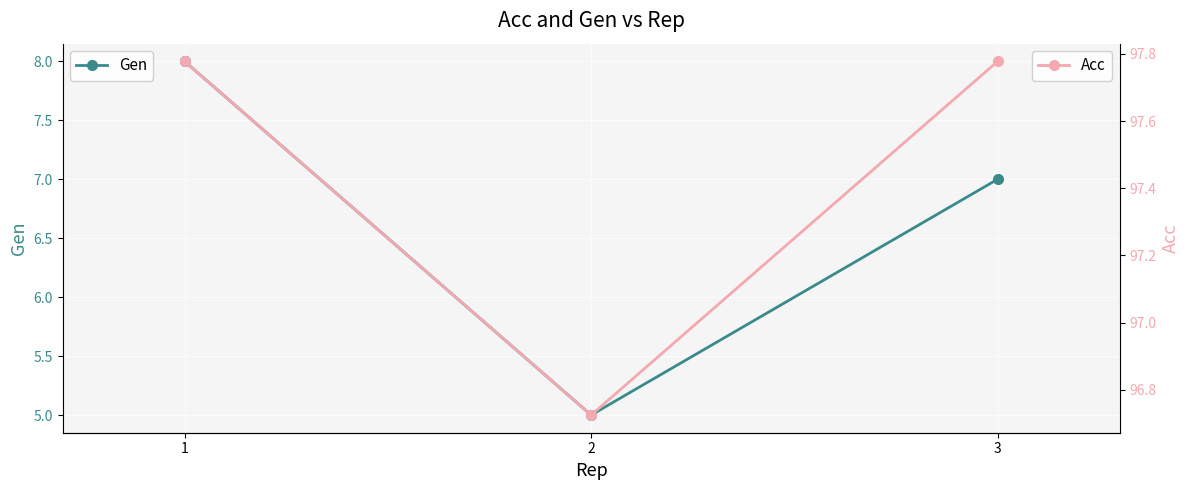

What is the sum of the Gen values at 3 and 1?

15